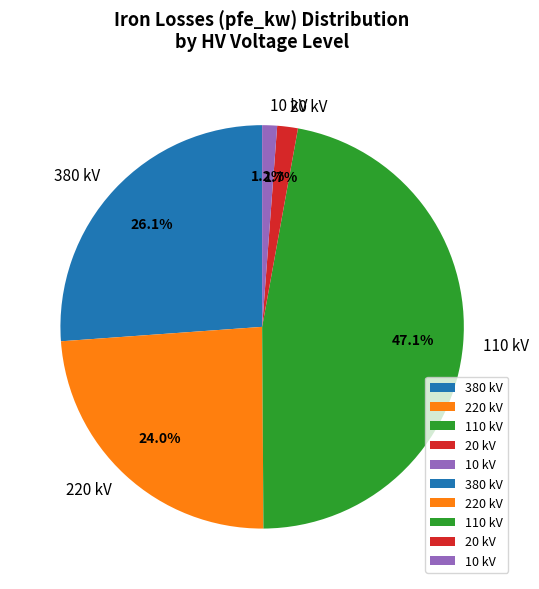

To the nearest percent, what is the average slice percentage?

20%